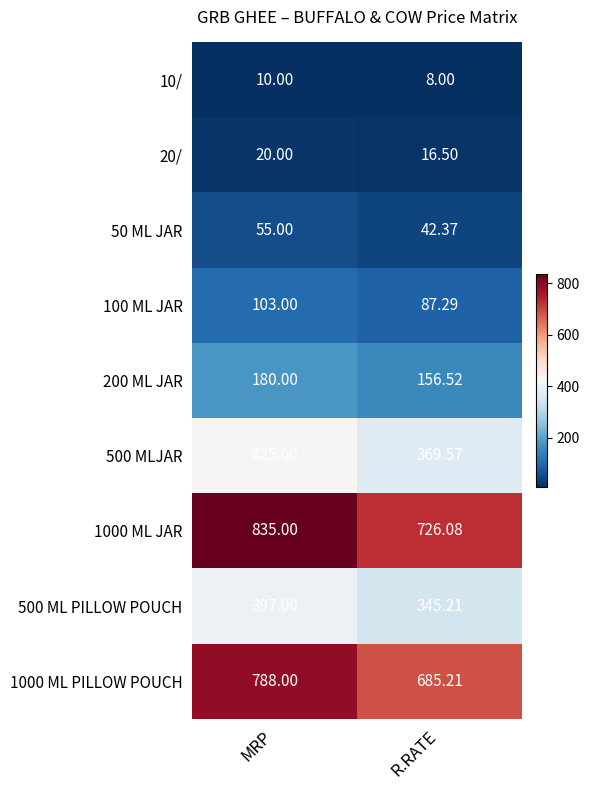

Between MRP and R.RATE, which series saw the biggest shift?

1000 ML JAR